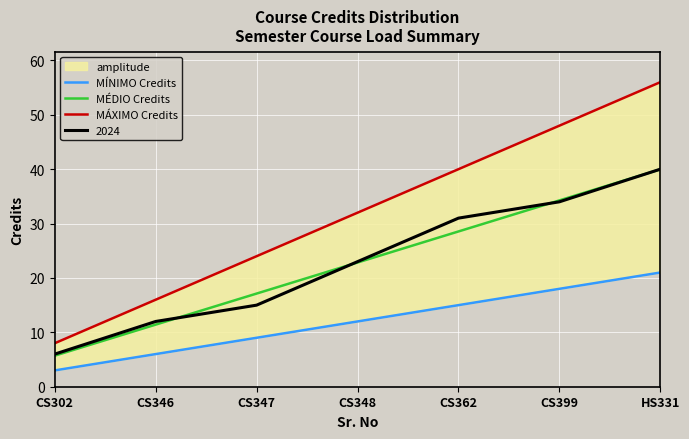

What position from the left is CS347?

3